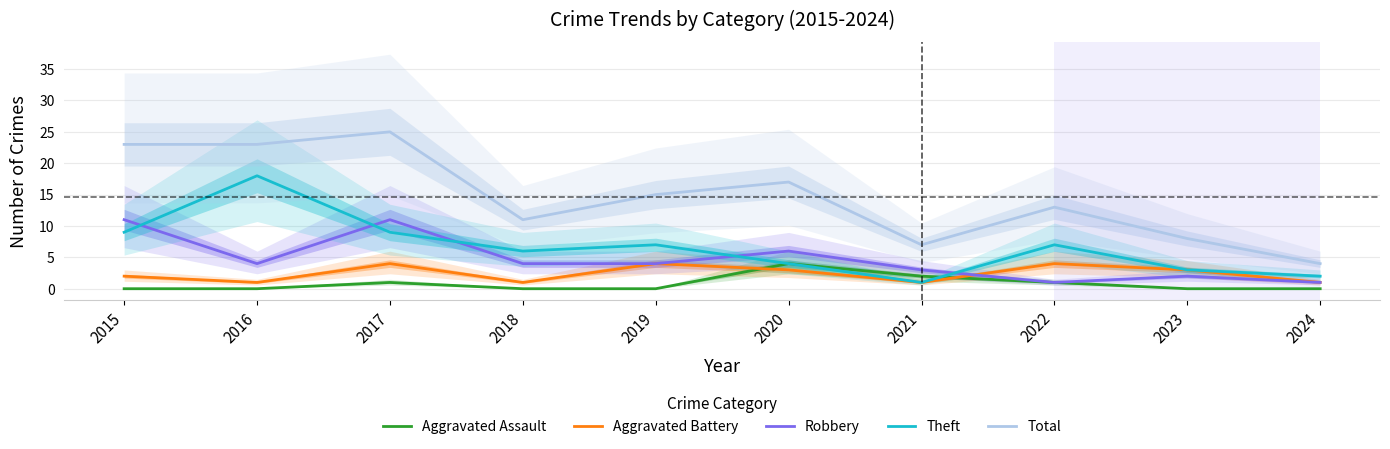

Rank the series by their maximum value, from highest to lowest.

Total, Theft, Robbery, Aggravated Assault, Aggravated Battery